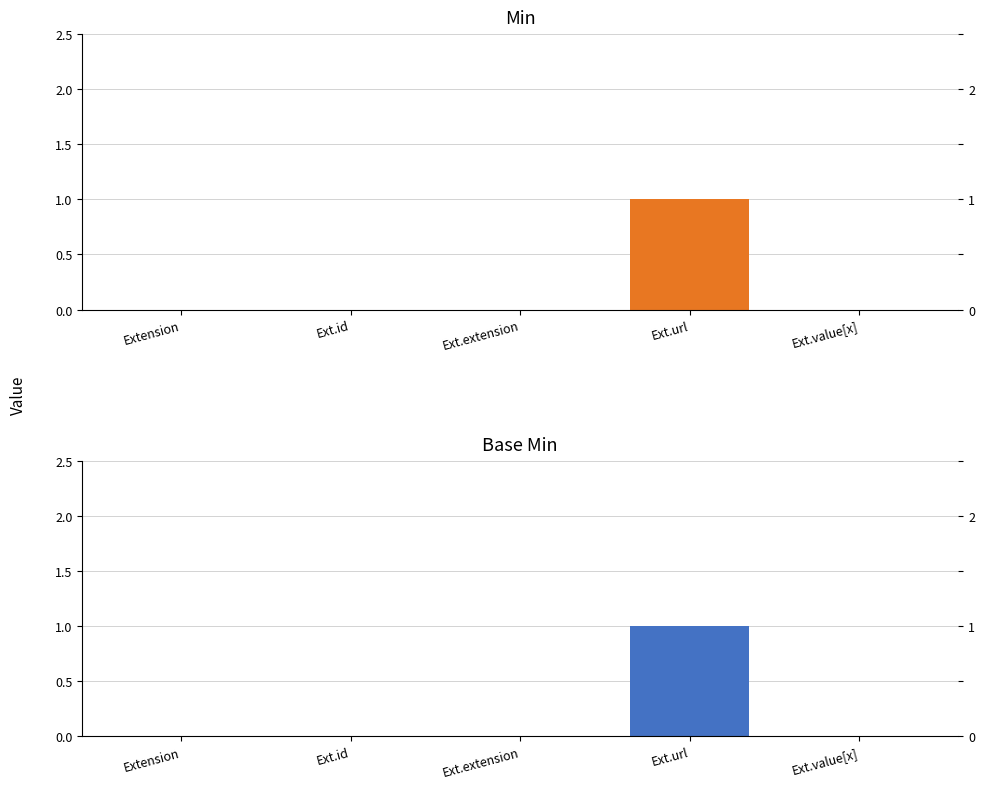

True or false: Min has a value of 0 at Ext.id.

True